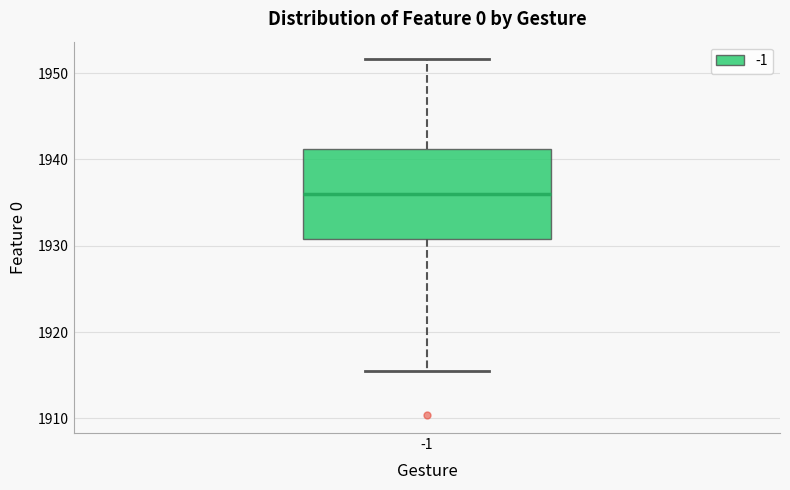

Where is the upper edge of the box at x = -1 on the y-axis? The values are not printed on the chart, so give them approximately, as read against the axis.

1941